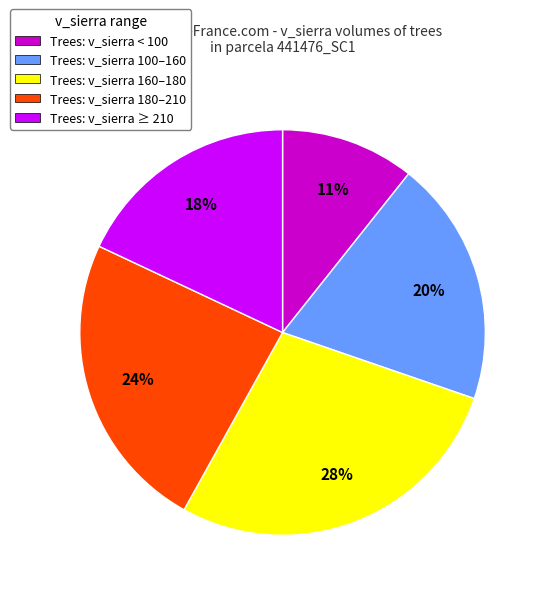

What percentage is the Trees: v_sierra ≥ 210 slice, to the nearest percent?

18%